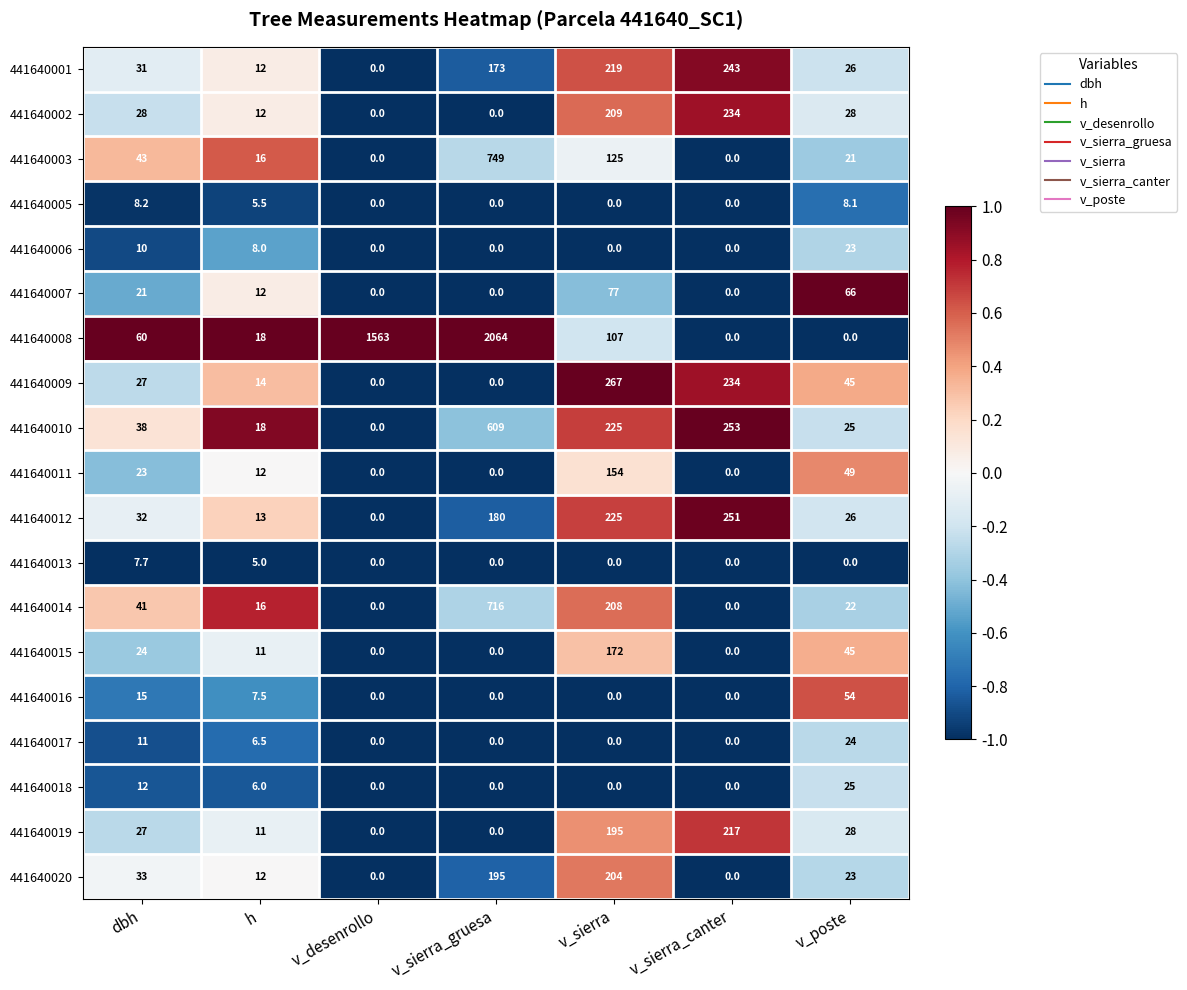

Which series changed the most between v_sierra_gruesa and v_sierra_canter?

441640008